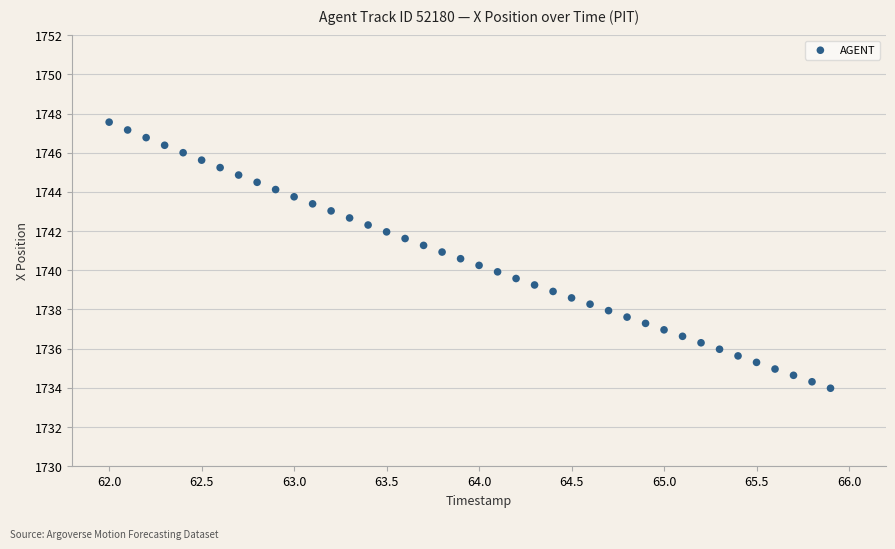

What is the range of Y values (max minus min)?

13.6